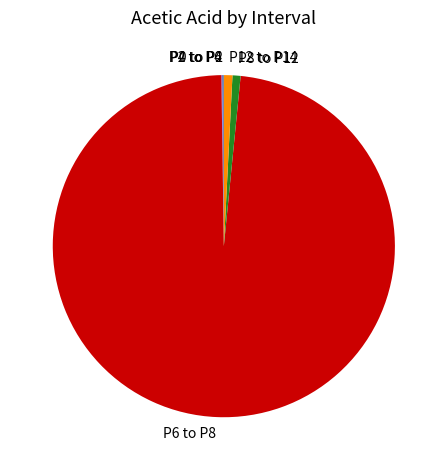

The P6 to P8 slice represents 98% of the pie. True or false?

True